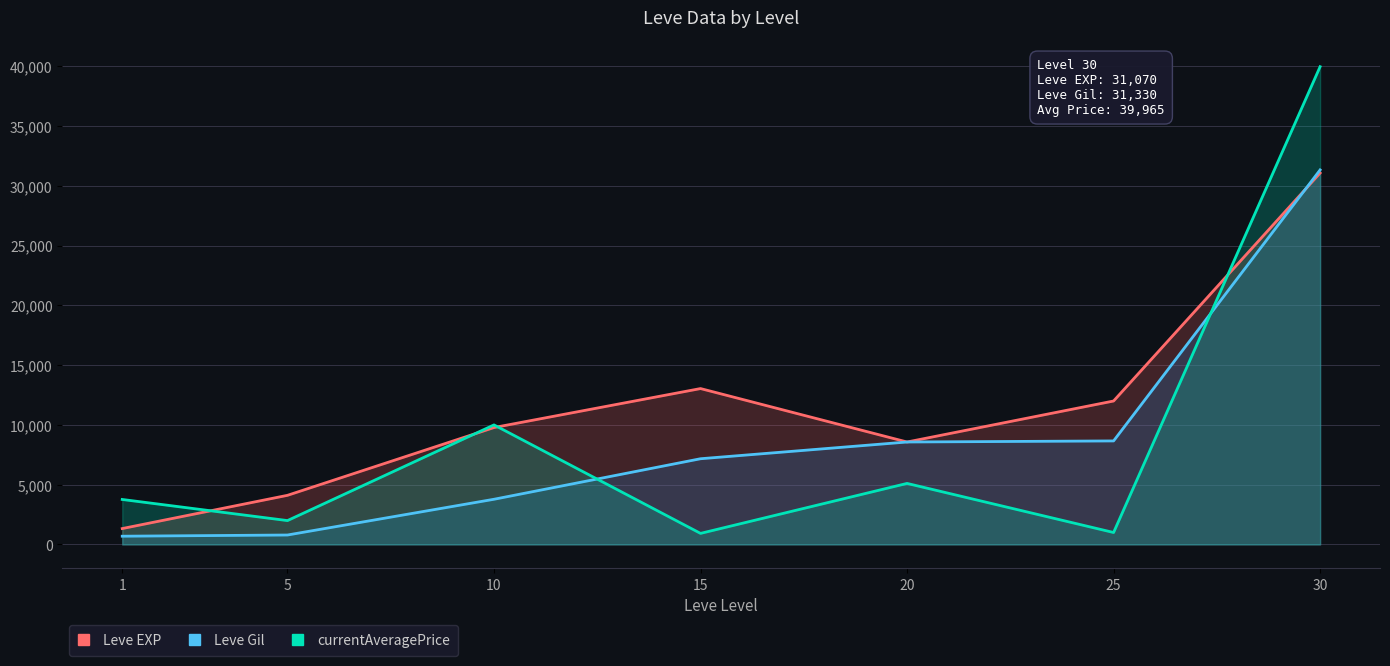

List the labels in order of Leve Gil value, smallest first.

1, 5, 10, 15, 20, 25, 30